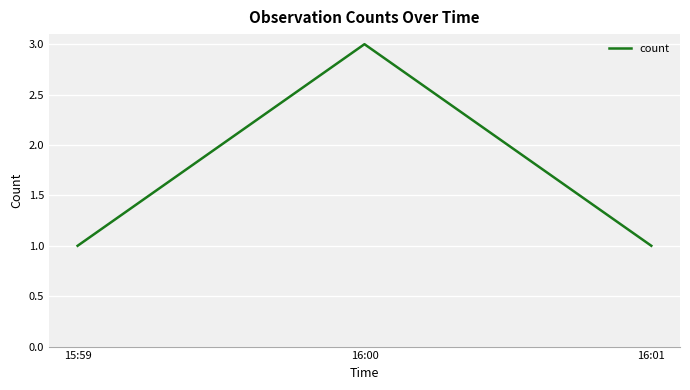

Between 15:59 and 16:00, which is larger?

16:00